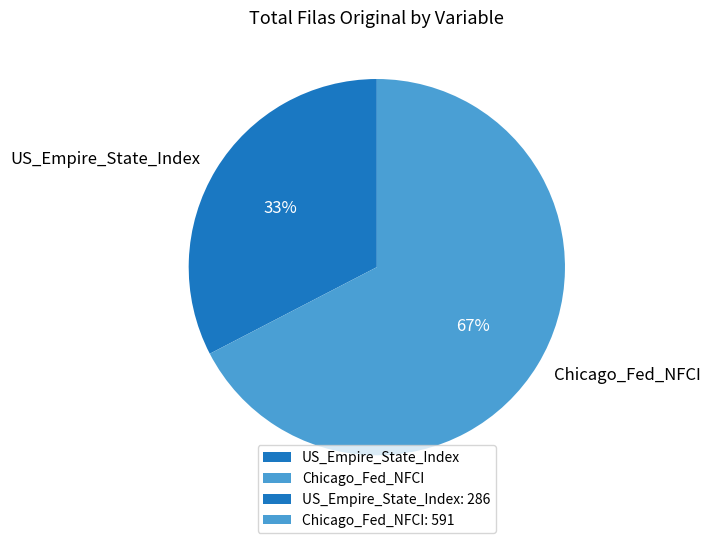

What is the ratio of the value at US_Empire_State_Index to the value at Chicago_Fed_NFCI?

0.5